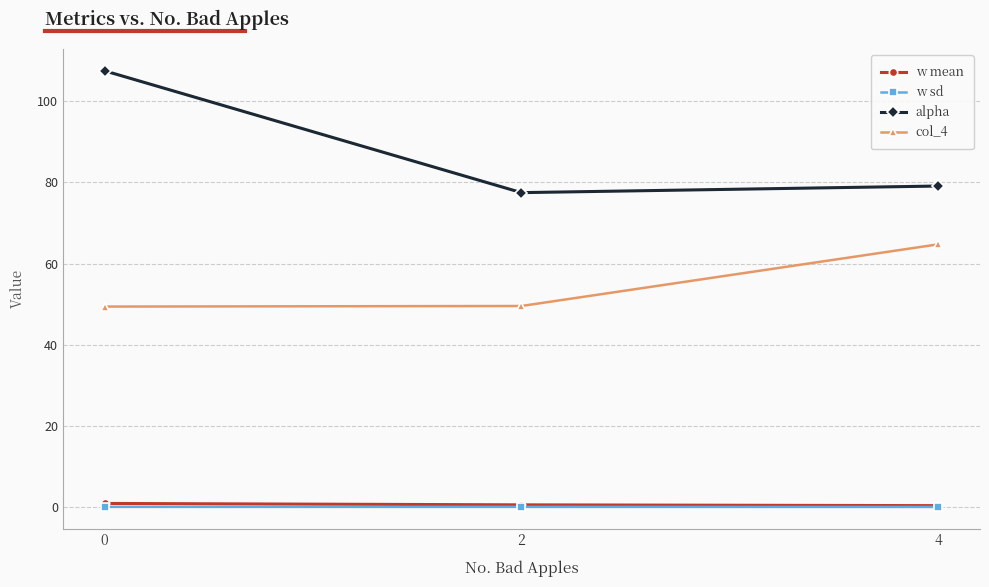

What is the maximum value shown in the chart?

107.5